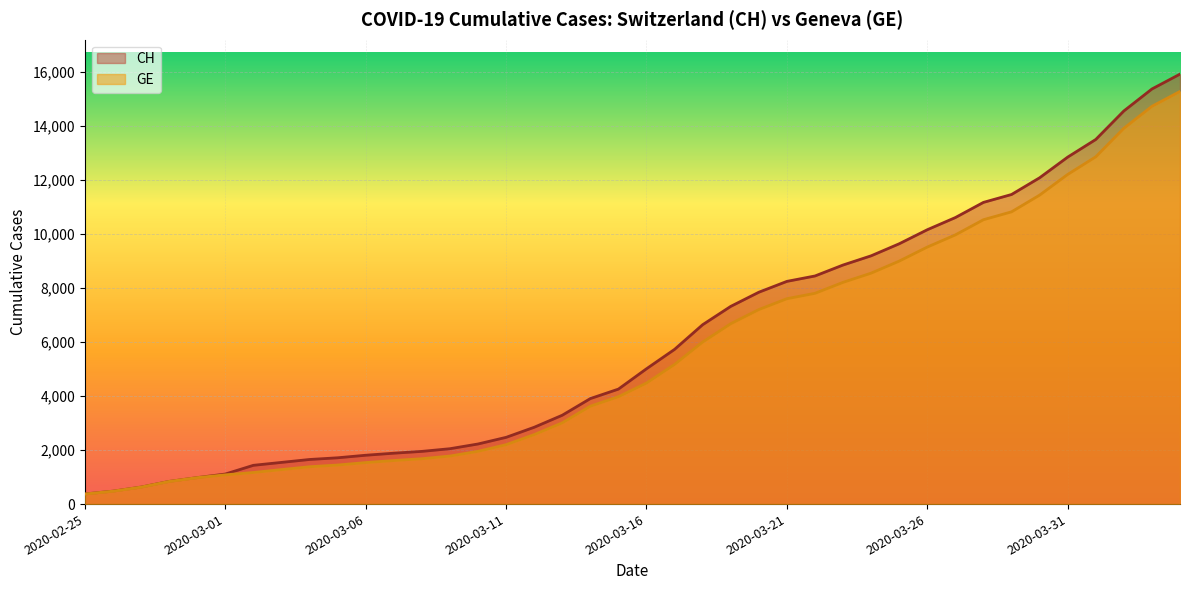

What is the spread (max minus min) of values at 2020-03-26?

642